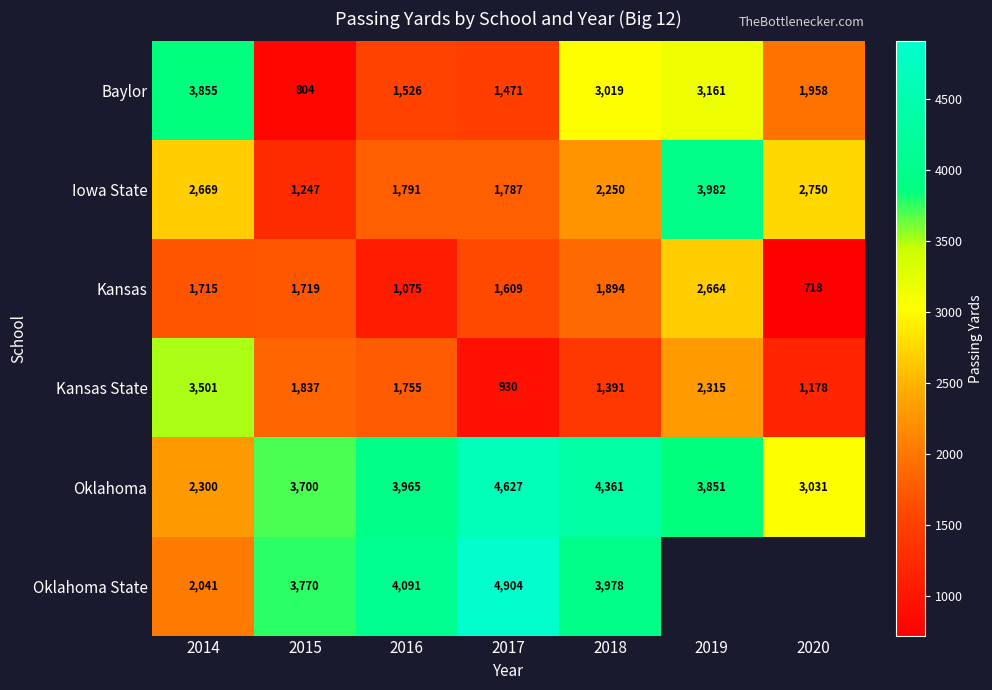

The Iowa State series shows 3618 at 2014. True or false?

False